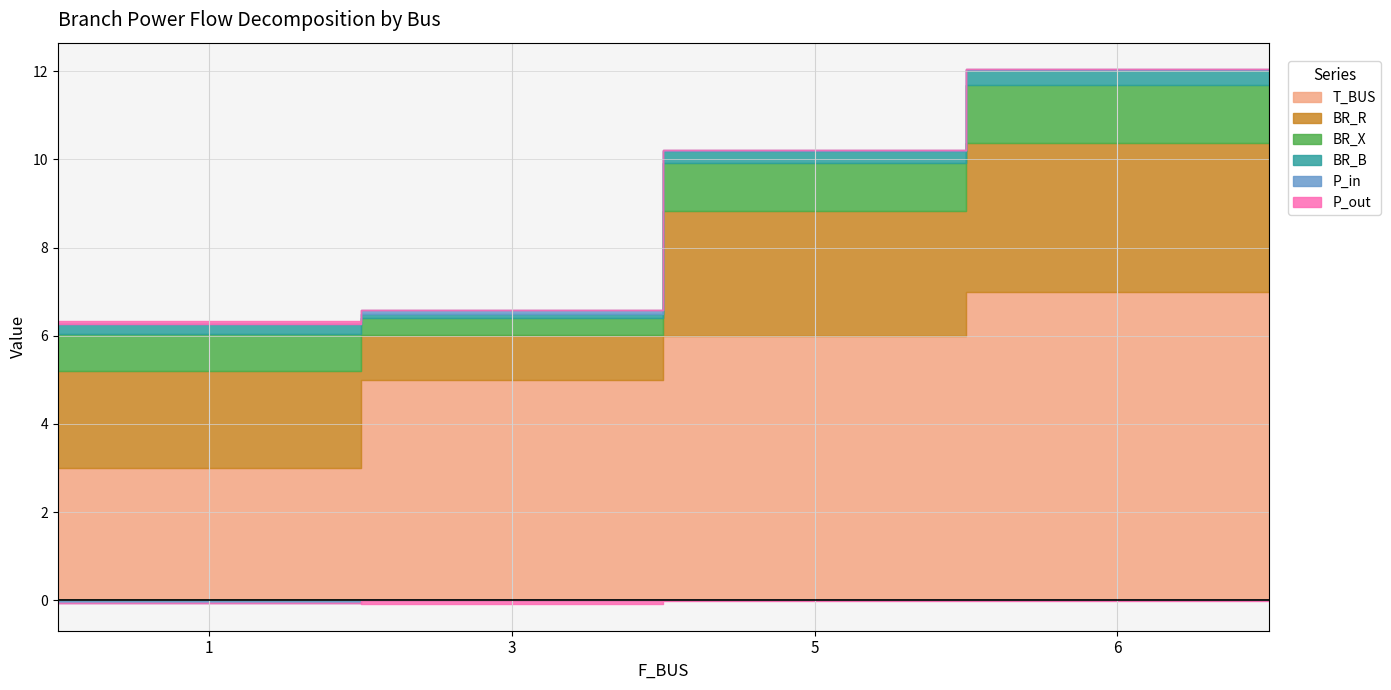

At how many categories does at least one series exceed 1?

4